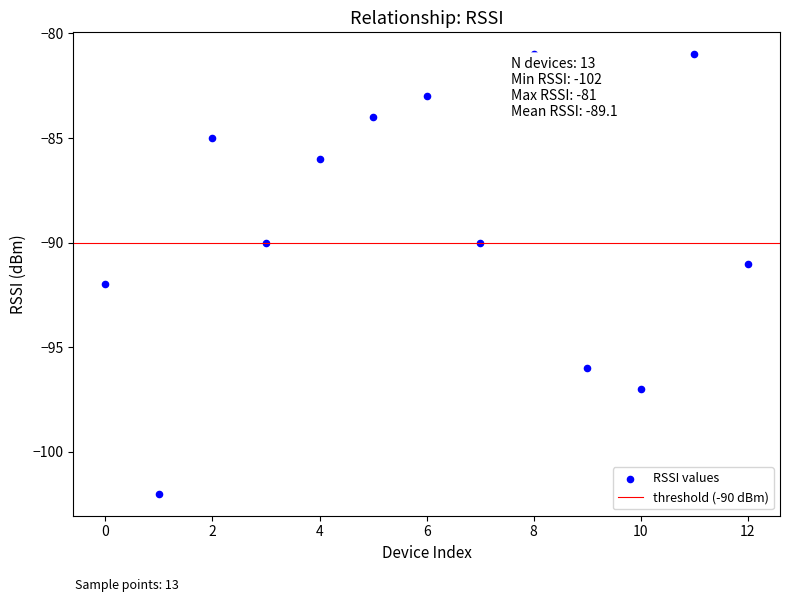

What is the range of Y values (max minus min)?

21